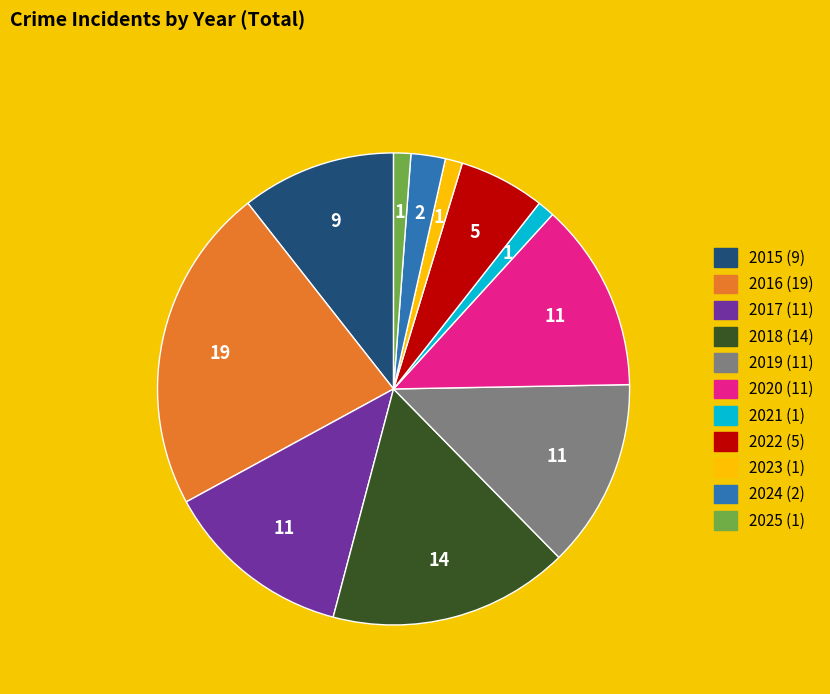

Which slice is the largest?

2016